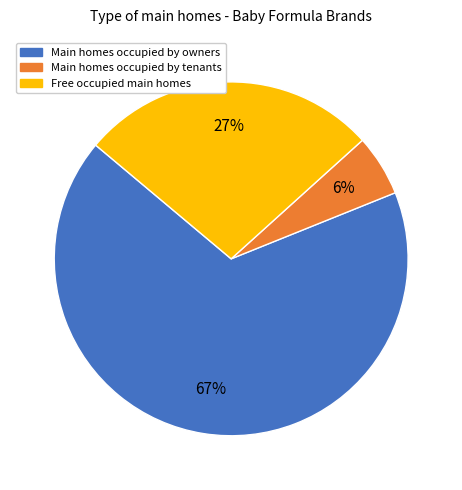

Is there a majority slice in this chart?

Yes